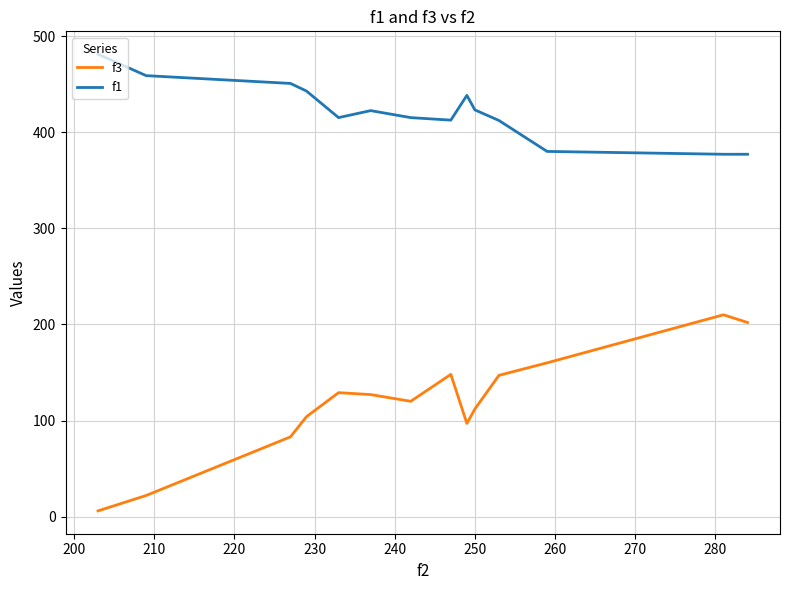

Rank the series by their maximum value, from highest to lowest.

f1, f3